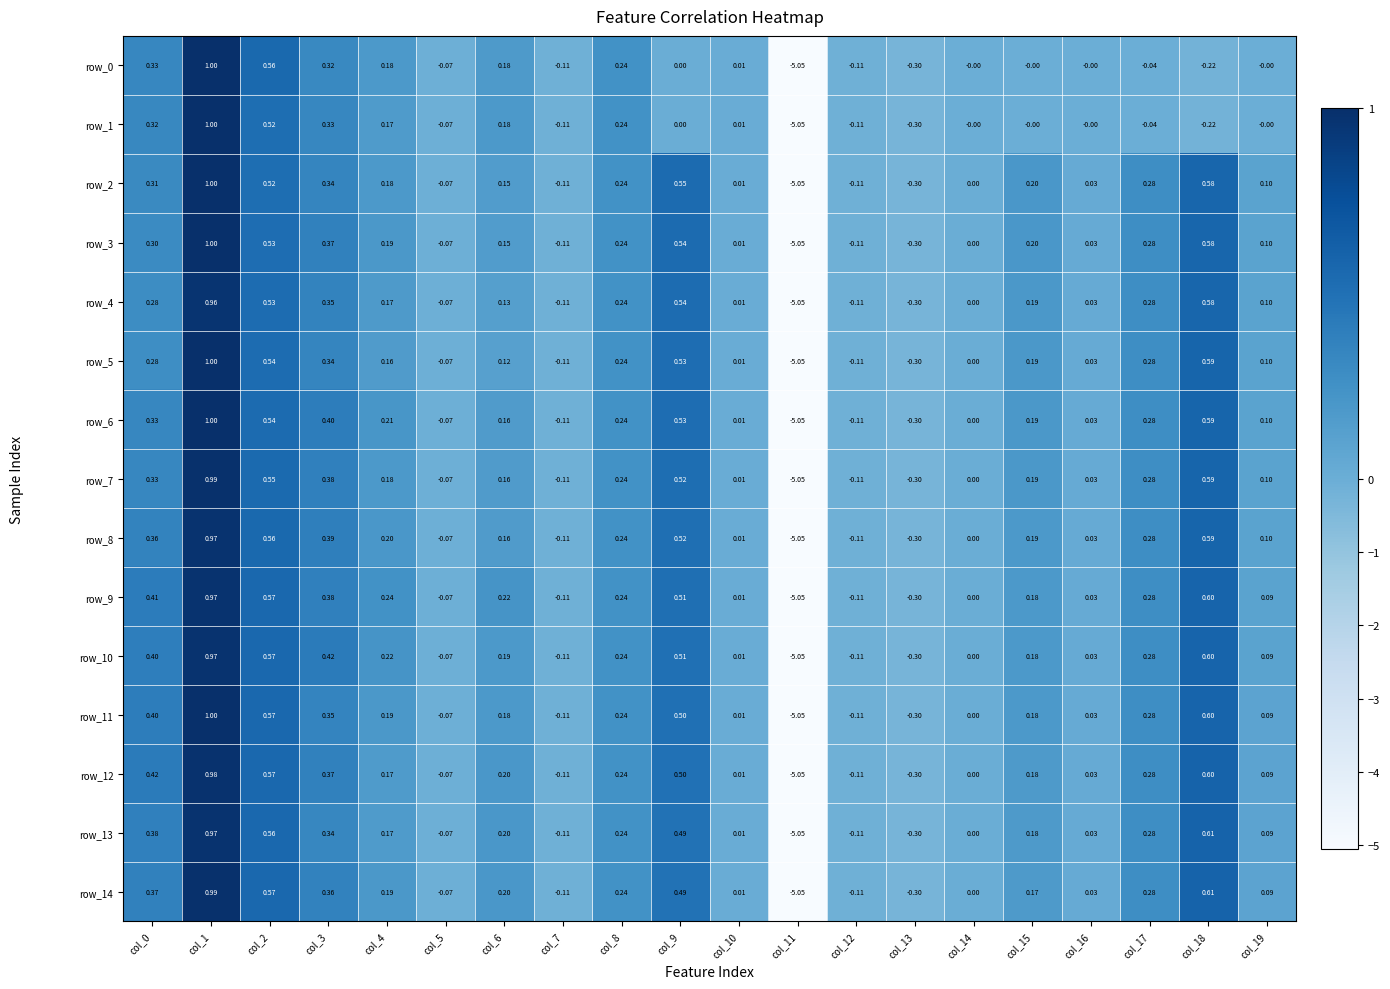

Is the value of row_9 at col_7 greater than the value of row_8 at col_8?

No